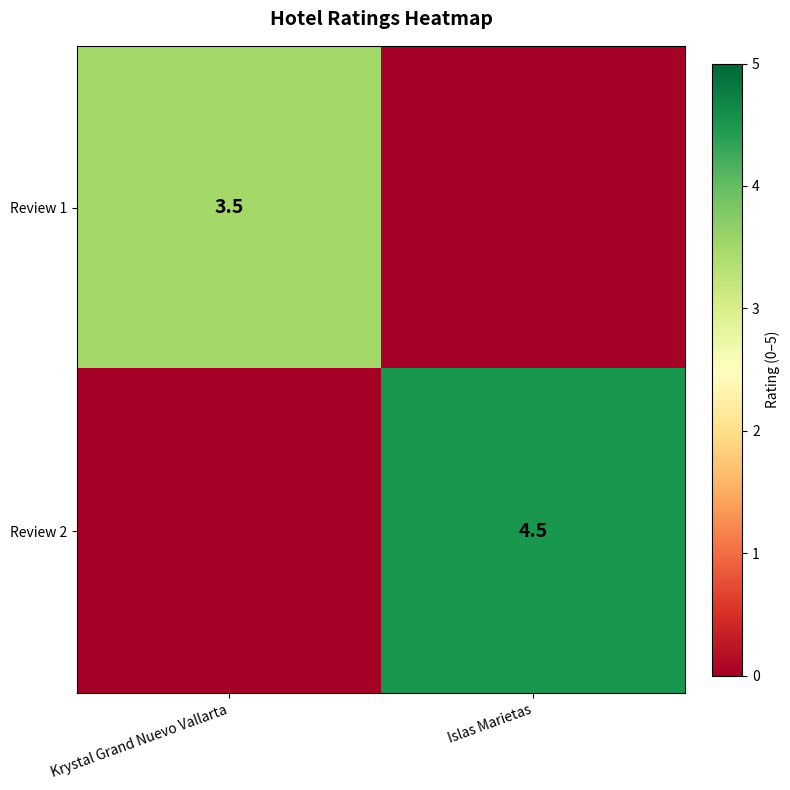

What is the total value across all series at Krystal Grand Nuevo Vallarta?

3.5